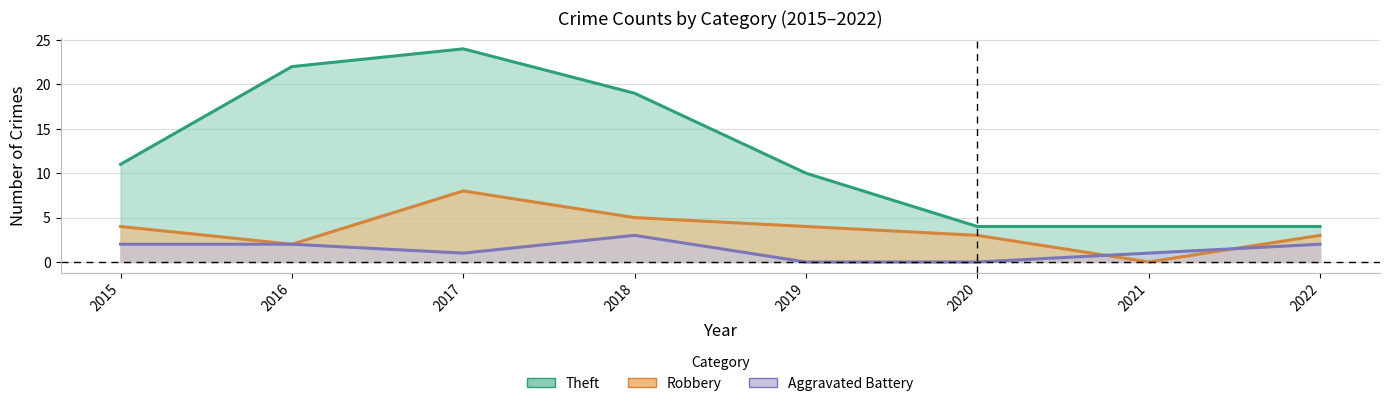

What is the total value across all series at 2017?

33